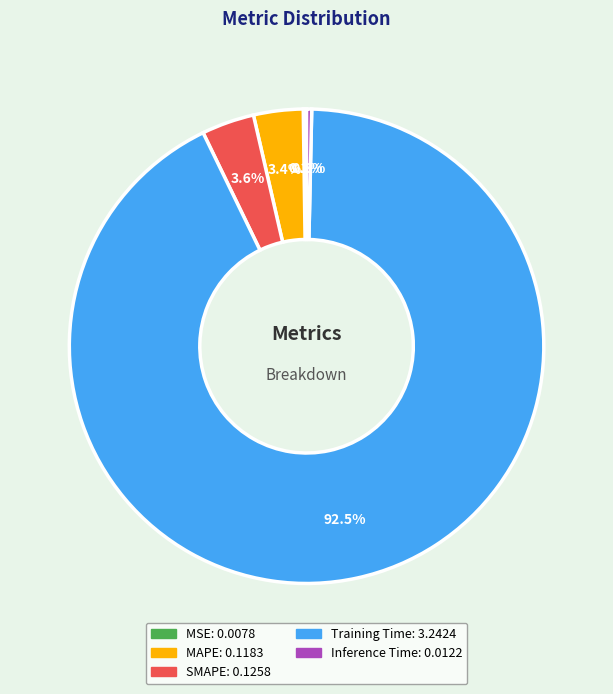

Do MAPE and SMAPE together represent more than half of the pie?

No